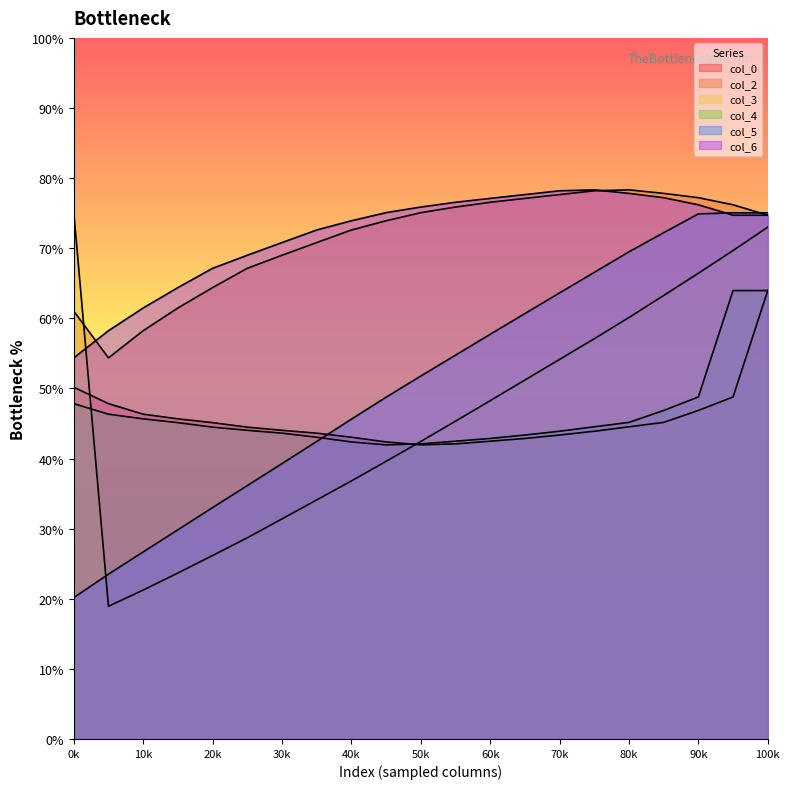

Between 1 and 2, which is larger?

1